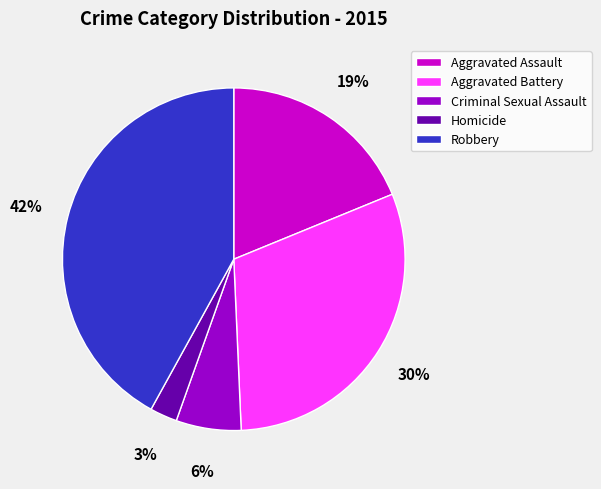

To the nearest percent, what portion does Aggravated Battery represent?

30%